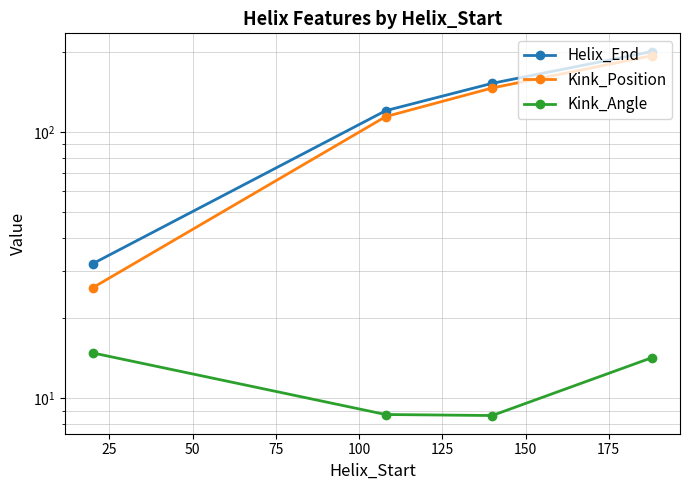

Reading left to right, list all the values displayed in this chart.

Helix_End: 32.0	120.0	152.0	200.0
Kink_Position: 26.0	114.0	146.0	193.0
Kink_Angle: 14.8	8.7	8.6	14.2